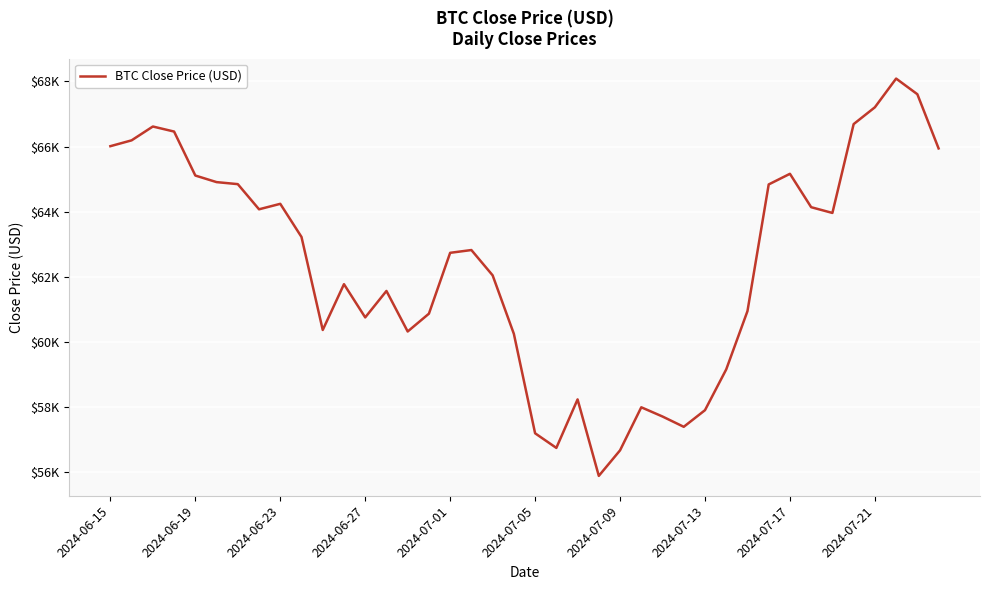

Does the chart have visible grid lines?

Yes